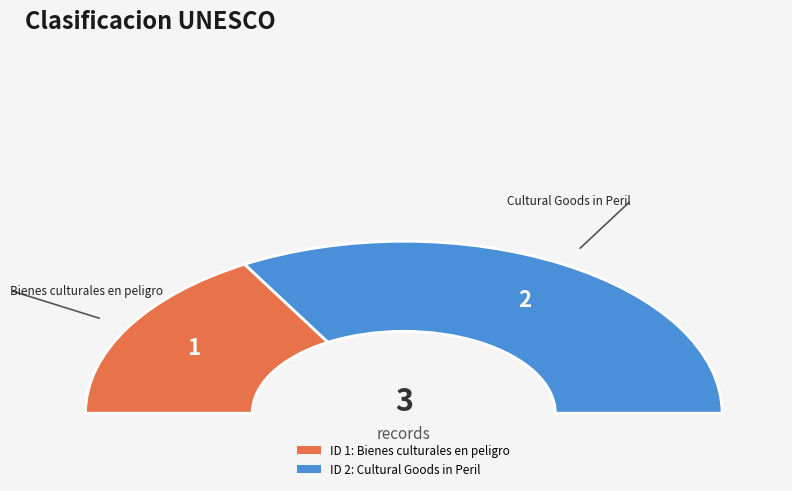

Is it true that 1 is 42% of the pie?

False